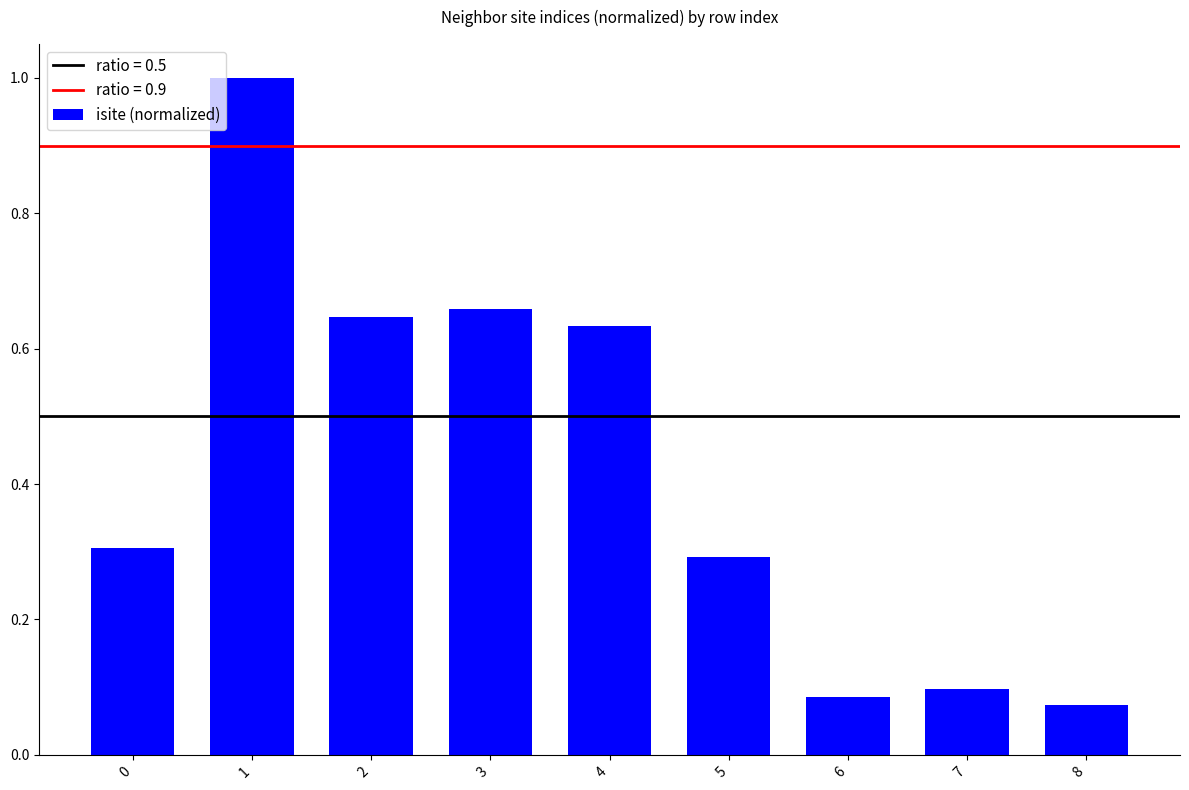

At which category does the chart reach its peak across all series?

1